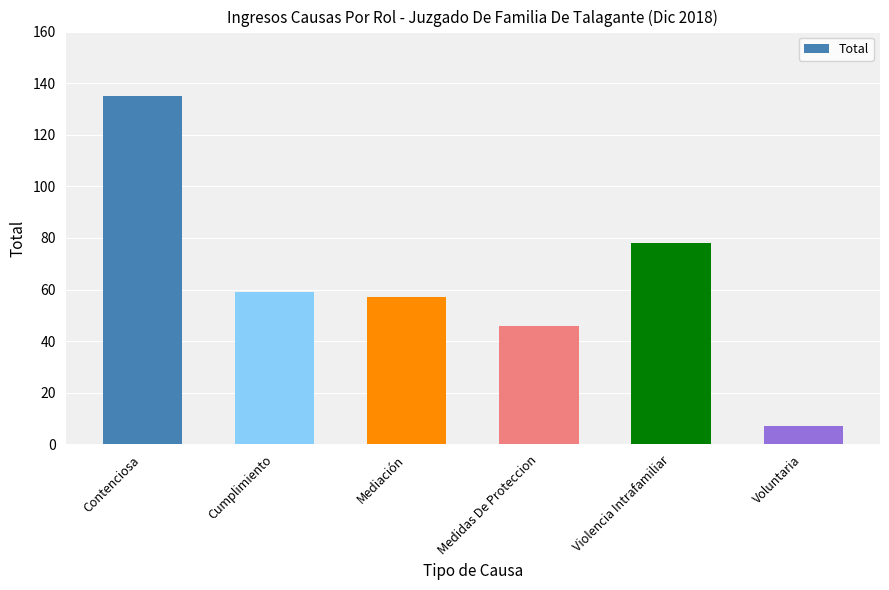

Reading left to right, what are all the values shown in this chart?

135	59	57	46	78	7